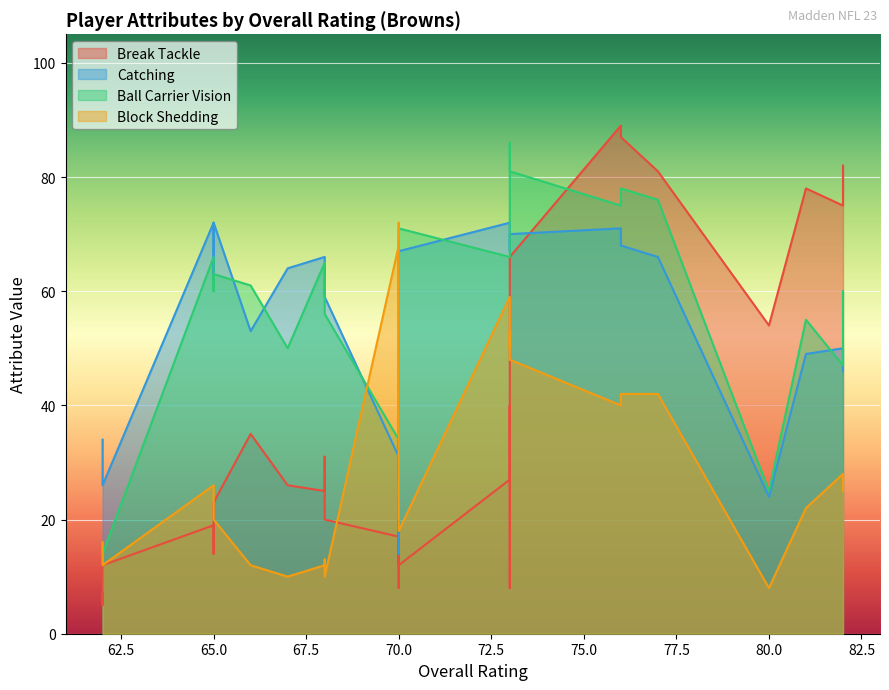

The Break Tackle series shows 54 at 80. True or false?

True